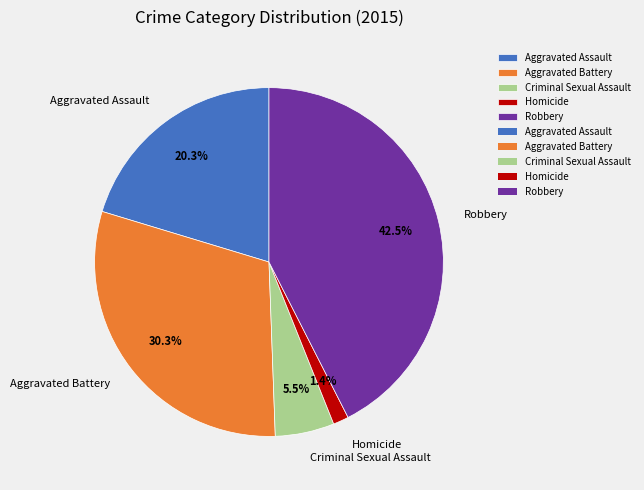

Rank the categories by value from highest to lowest.

Robbery, Aggravated Battery, Aggravated Assault, Criminal Sexual Assault, Homicide